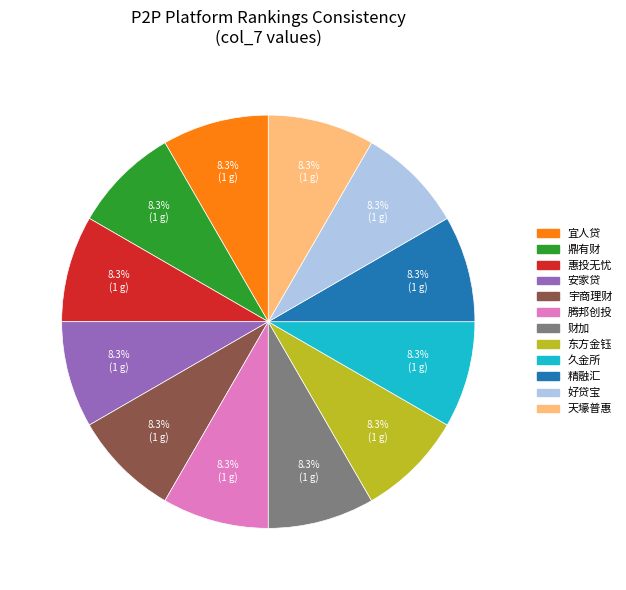

Is there any slice that represents more than half of the pie?

No